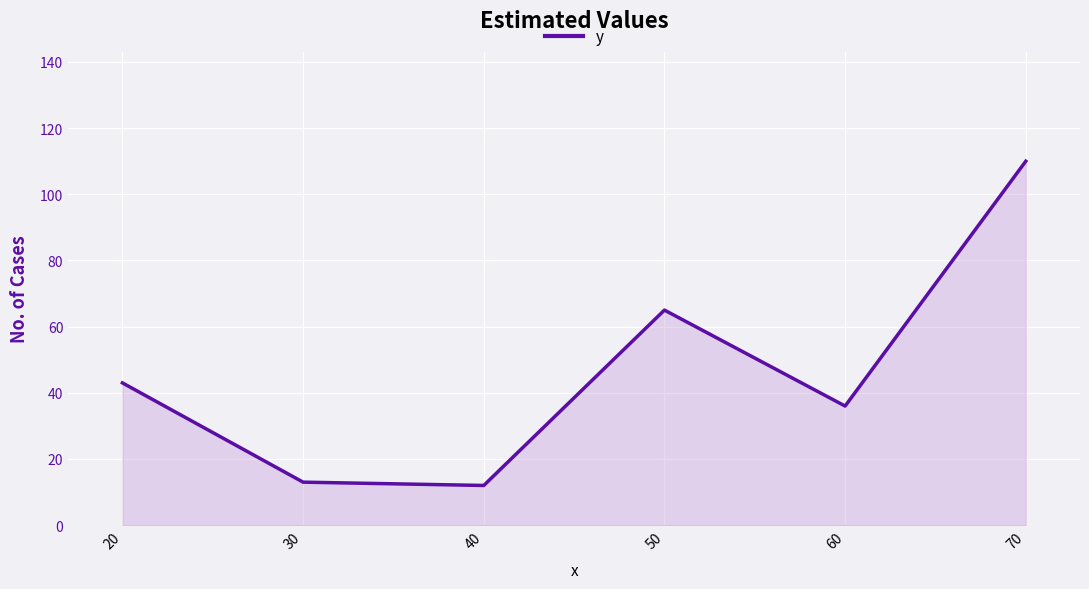

Where is the first local maximum?

50